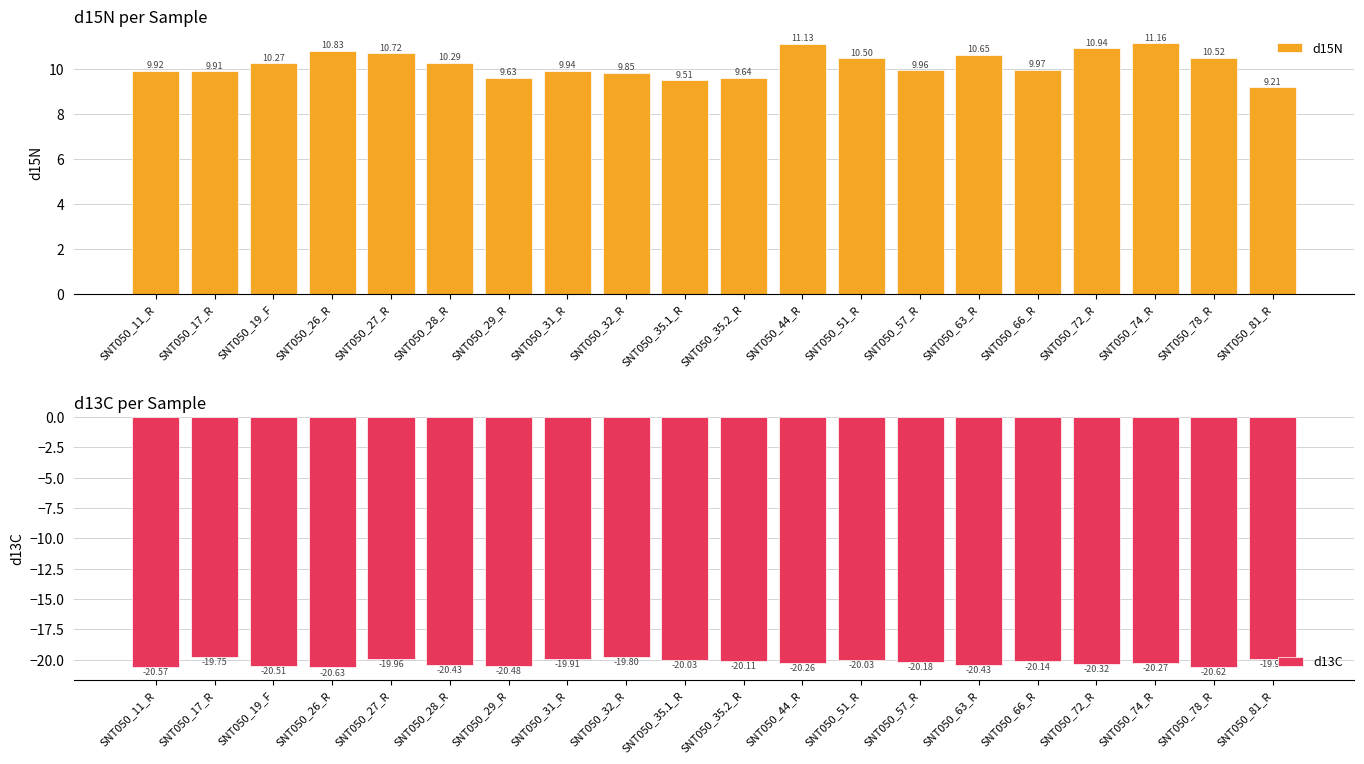

At which label does d13C first exceed -20?

SNT050_17_R